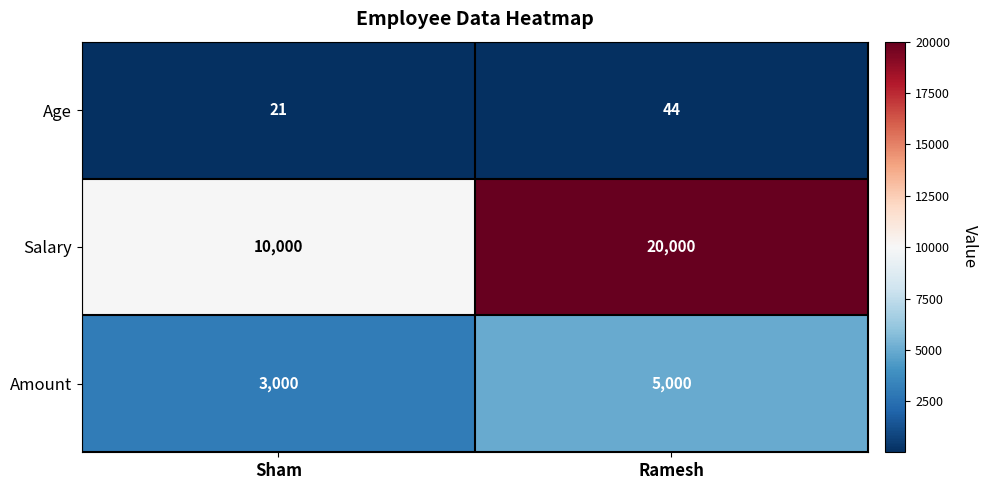

What value does the Amount series have at Sham?

3000